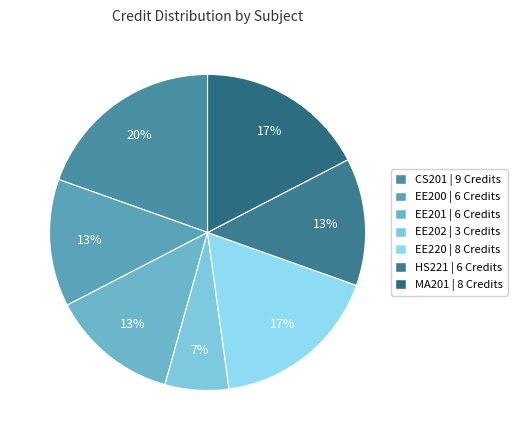

To the nearest percent, what is the average slice percentage?

14%